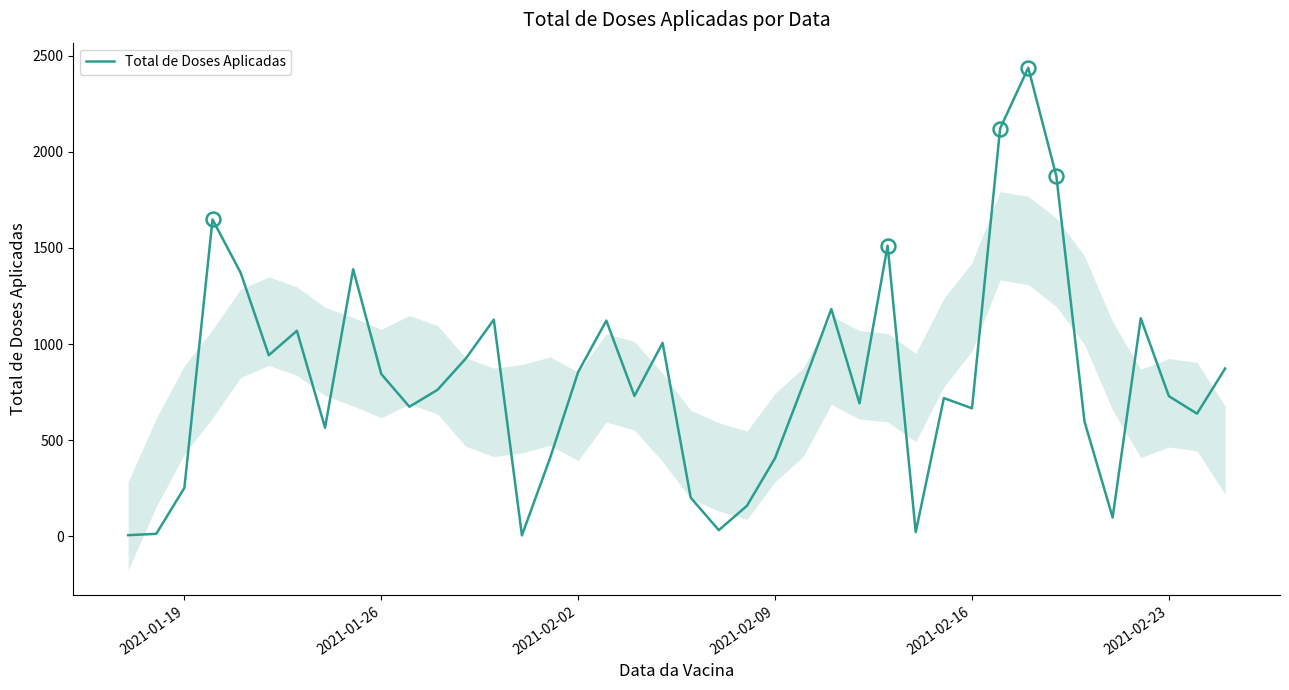

What is the difference between the second highest and second lowest values?

2115